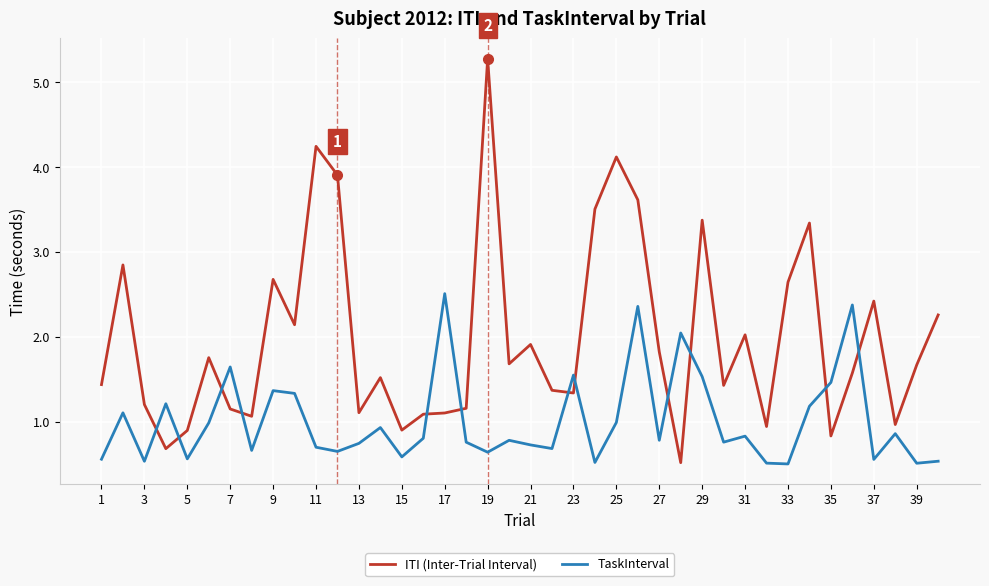

Which series has the largest total across all categories?

ITI (Inter-Trial Interval)